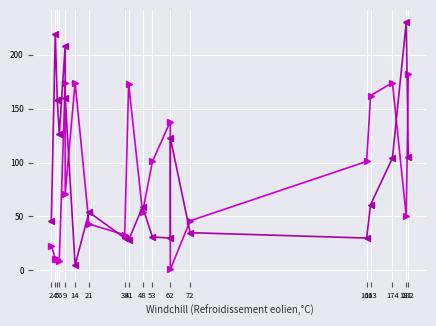

In Band2, how many points are higher than both neighbors (excluding endpoints)?

6